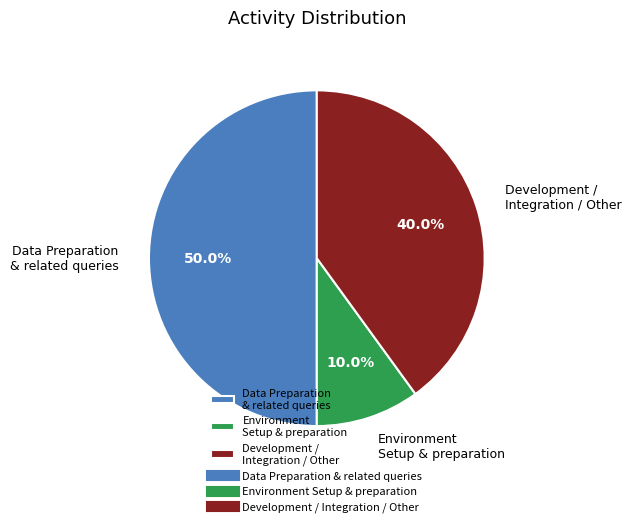

To the nearest percent, what is the average slice percentage?

33%